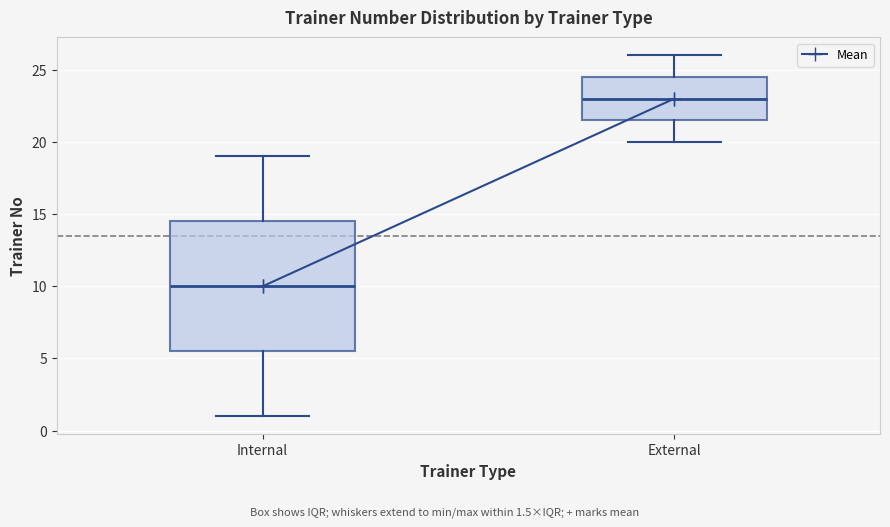

Where does the median line of the box for External sit on the y-axis? The values are not printed on the chart, so give them approximately, as read against the axis.

23.0